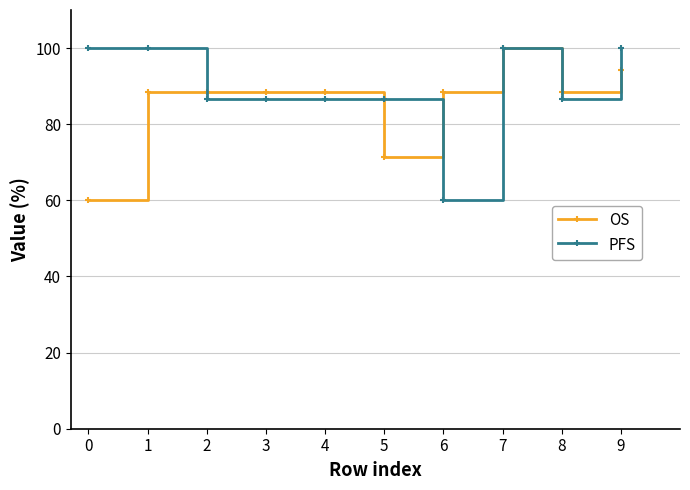

Is it true that PFS equals 100.0 at 0?

True